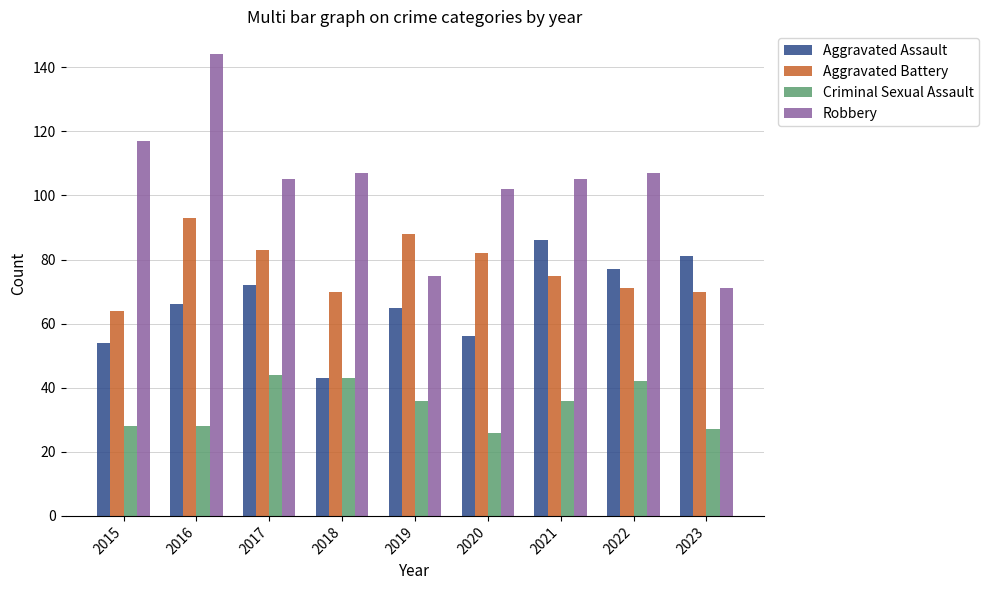

Between 2015 and 2022, which series saw the biggest shift?

Aggravated Assault